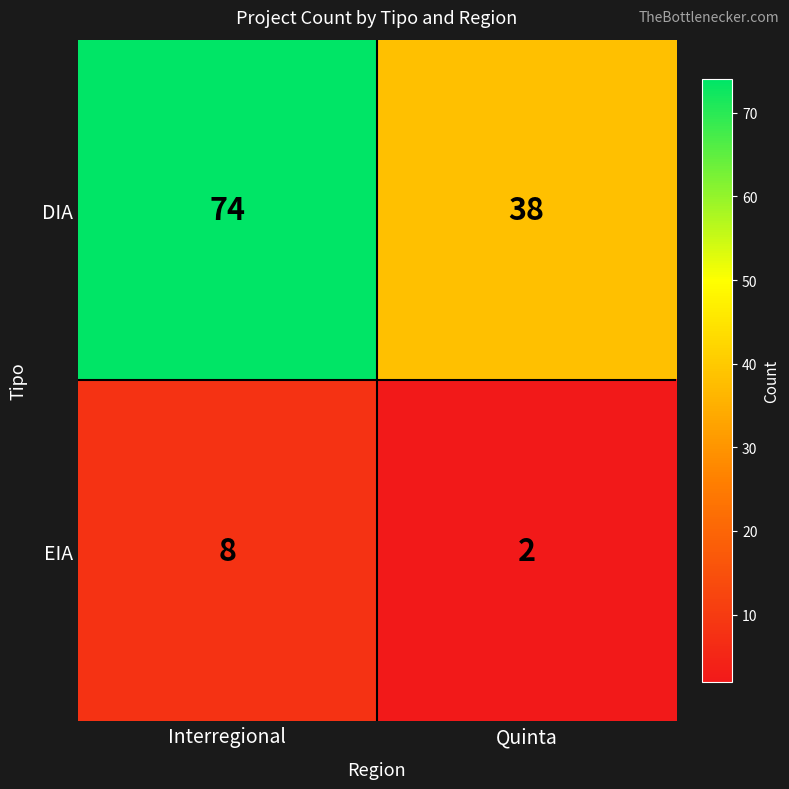

At Interregional, list the series in order from smallest to largest.

EIA, DIA